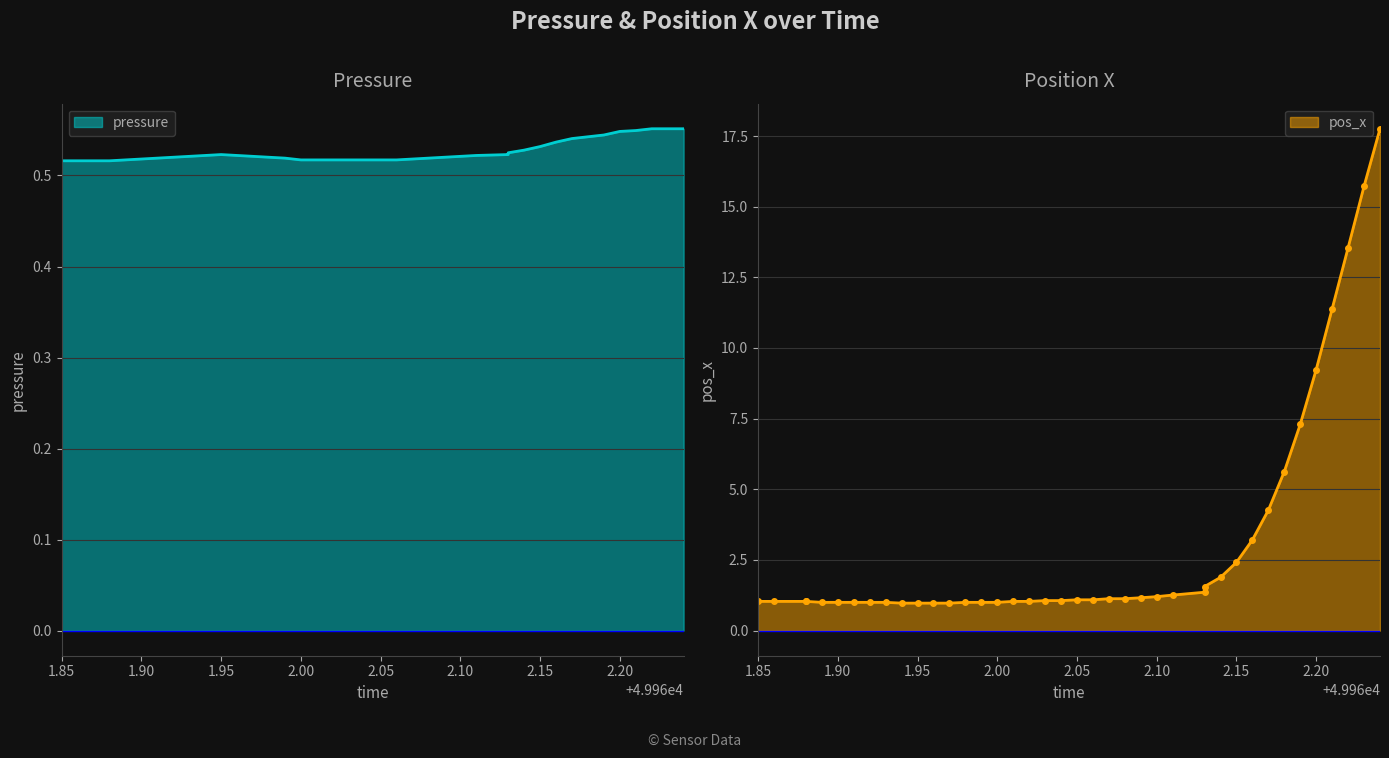

At which label does pos_x reach its peak?

49962.24